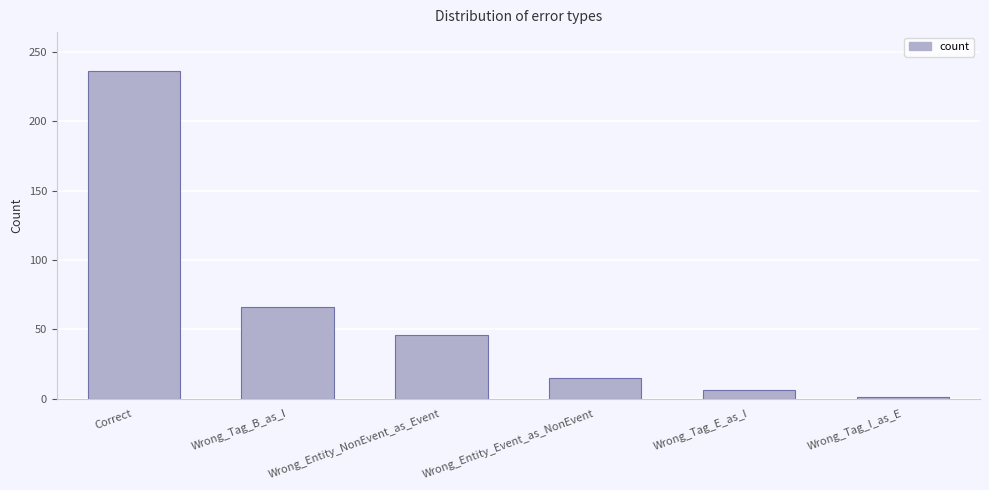

The value at Wrong_Tag_B_as_I is 46. True or false?

False